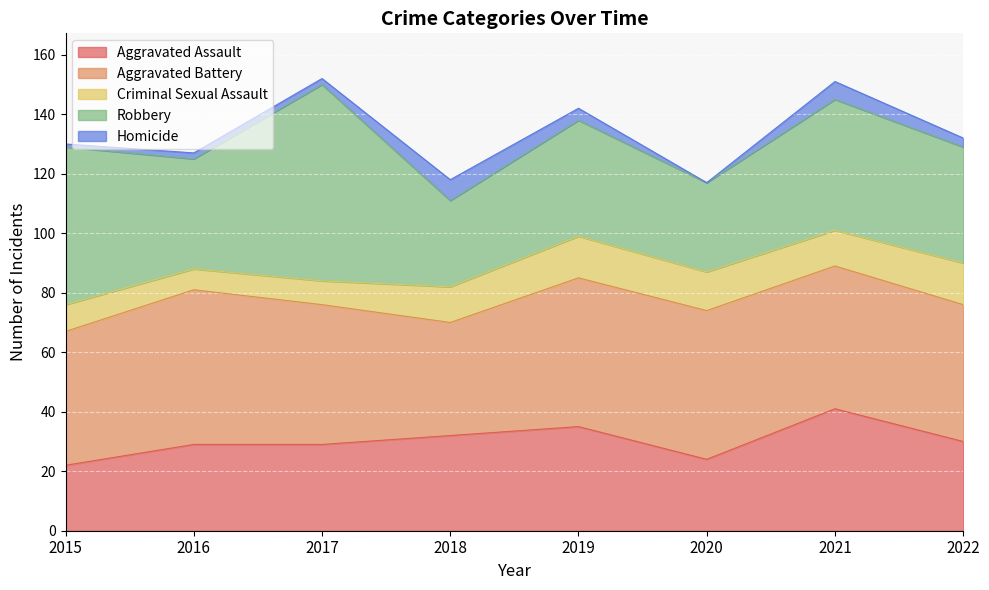

In Aggravated Assault, how many points are higher than both neighbors (excluding endpoints)?

2